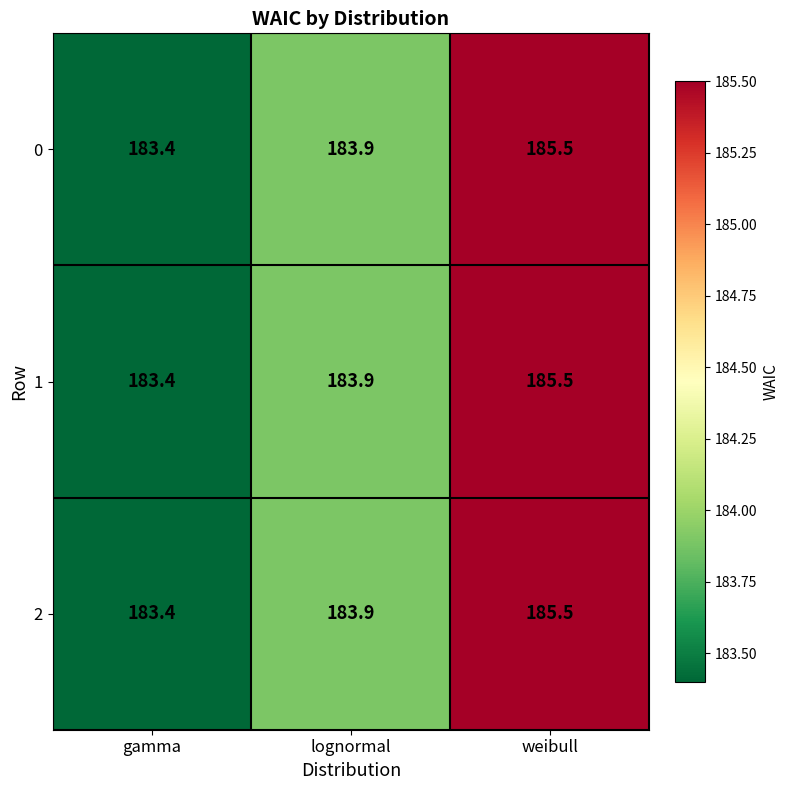

At how many categories does at least one series exceed 183?

3